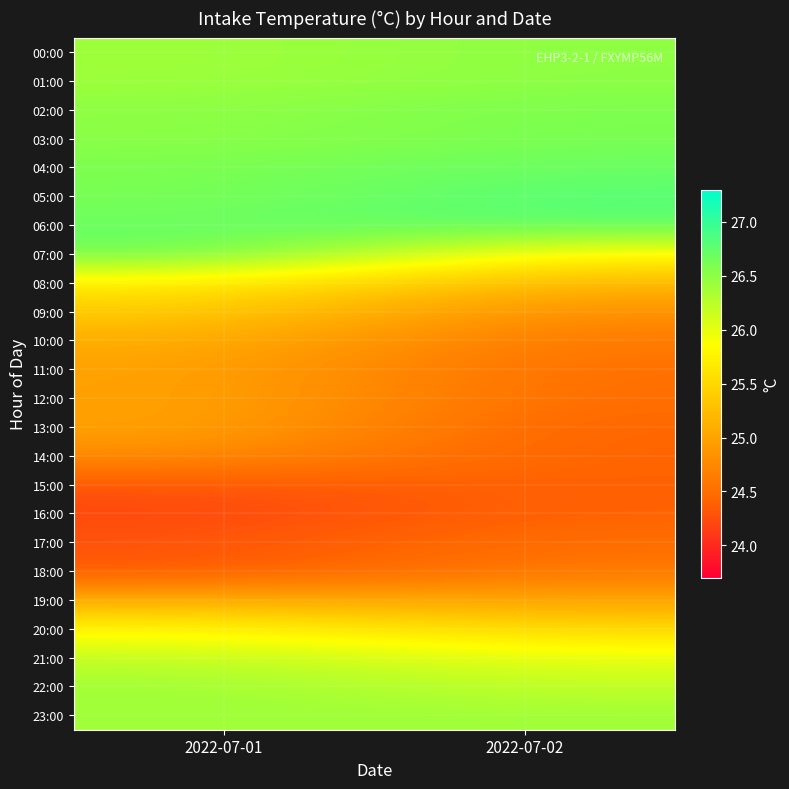

Reading right to left, transcribe all the data shown in this chart.

00:00: 2022-07-02=26.5	2022-07-01=26.4
01:00: 2022-07-02=26.5	2022-07-01=26.4
02:00: 2022-07-02=26.6	2022-07-01=26.5
03:00: 2022-07-02=26.6	2022-07-01=26.5
04:00: 2022-07-02=26.7	2022-07-01=26.6
05:00: 2022-07-02=26.8	2022-07-01=26.6
06:00: 2022-07-02=26.8	2022-07-01=26.7
07:00: 2022-07-02=25.8	2022-07-01=26.7
08:00: 2022-07-02=25.2	2022-07-01=25.7
09:00: 2022-07-02=24.8	2022-07-01=25.4
10:00: 2022-07-02=24.6	2022-07-01=25.1
11:00: 2022-07-02=24.5	2022-07-01=25.0
12:00: 2022-07-02=24.5	2022-07-01=25.0
13:00: 2022-07-02=24.4	2022-07-01=25.0
14:00: 2022-07-02=24.4	2022-07-01=24.8
15:00: 2022-07-02=24.4	2022-07-01=24.3
16:00: 2022-07-02=24.4	2022-07-01=24.2
17:00: 2022-07-02=24.5	2022-07-01=24.3
18:00: 2022-07-02=24.6	2022-07-01=24.3
19:00: 2022-07-02=25.0	2022-07-01=25.1
20:00: 2022-07-02=25.5	2022-07-01=25.8
21:00: 2022-07-02=26.0	2022-07-01=26.2
22:00: 2022-07-02=26.2	2022-07-01=26.4
23:00: 2022-07-02=26.4	2022-07-01=26.4